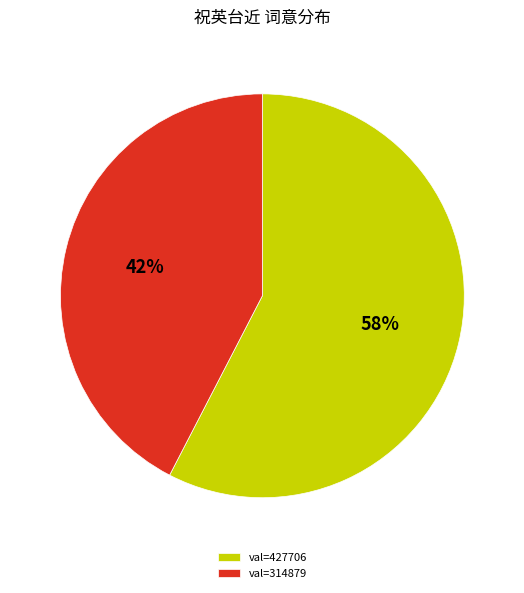

Which category has the smallest portion of the pie?

val=314879